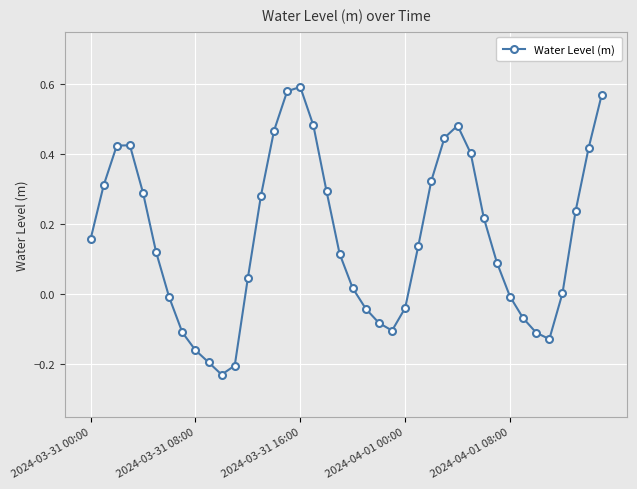

What is the difference between the second highest and minimum values?

0.8